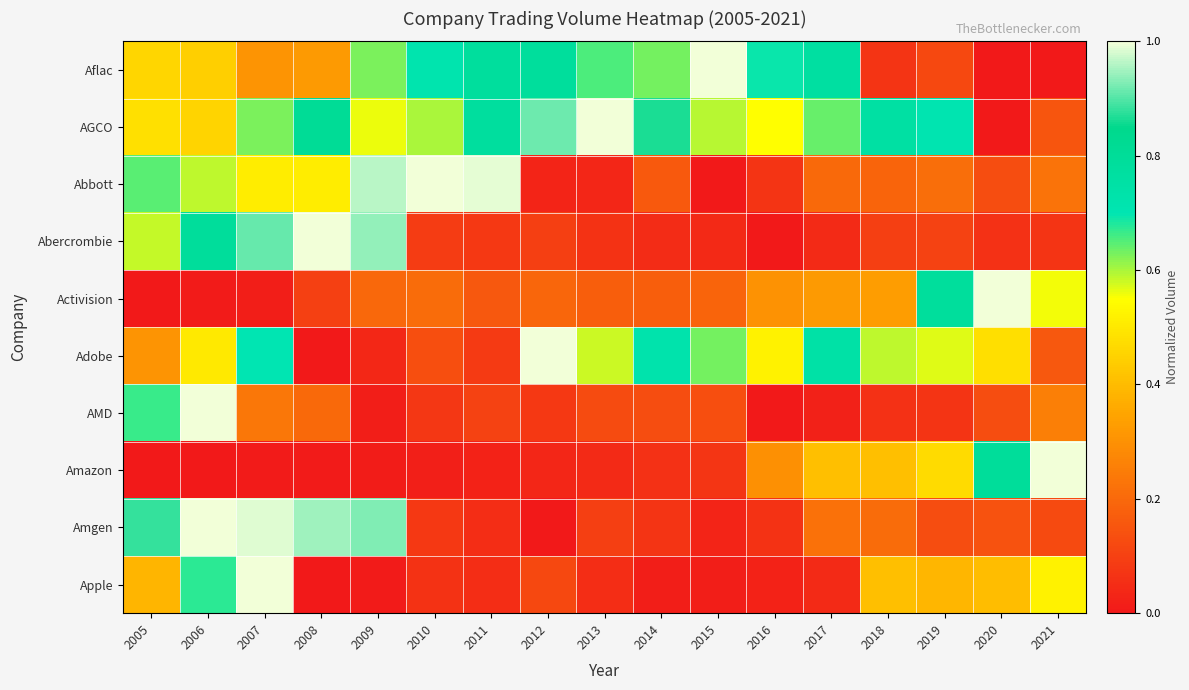

Count the number of data series in this chart.

10